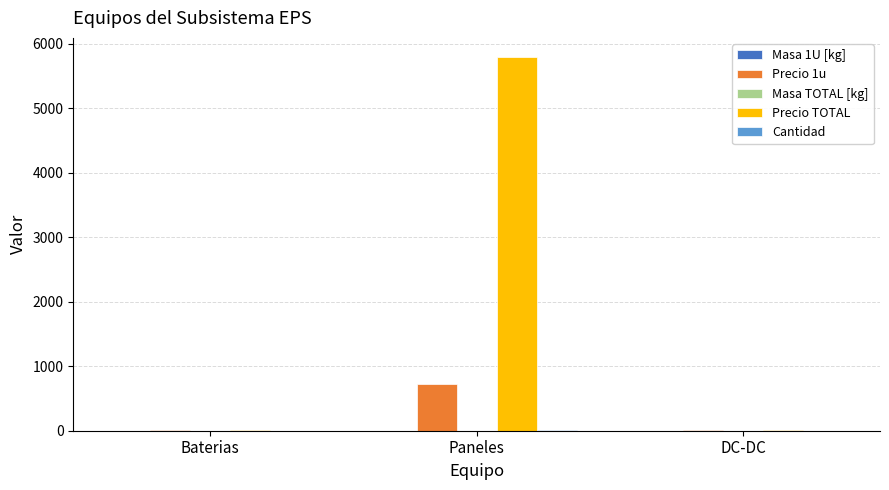

Which series changed the most between Baterias and Paneles?

Precio TOTAL